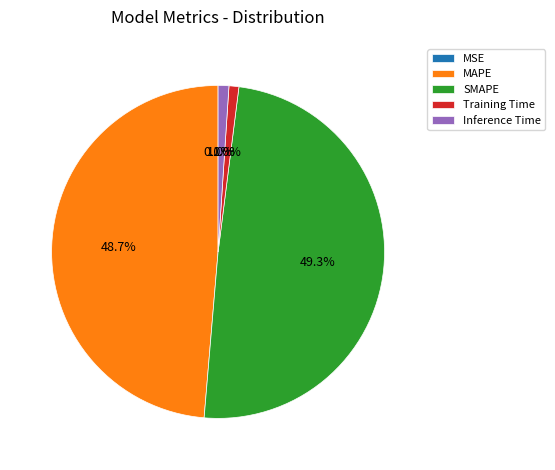

Does any single category account for the majority?

No